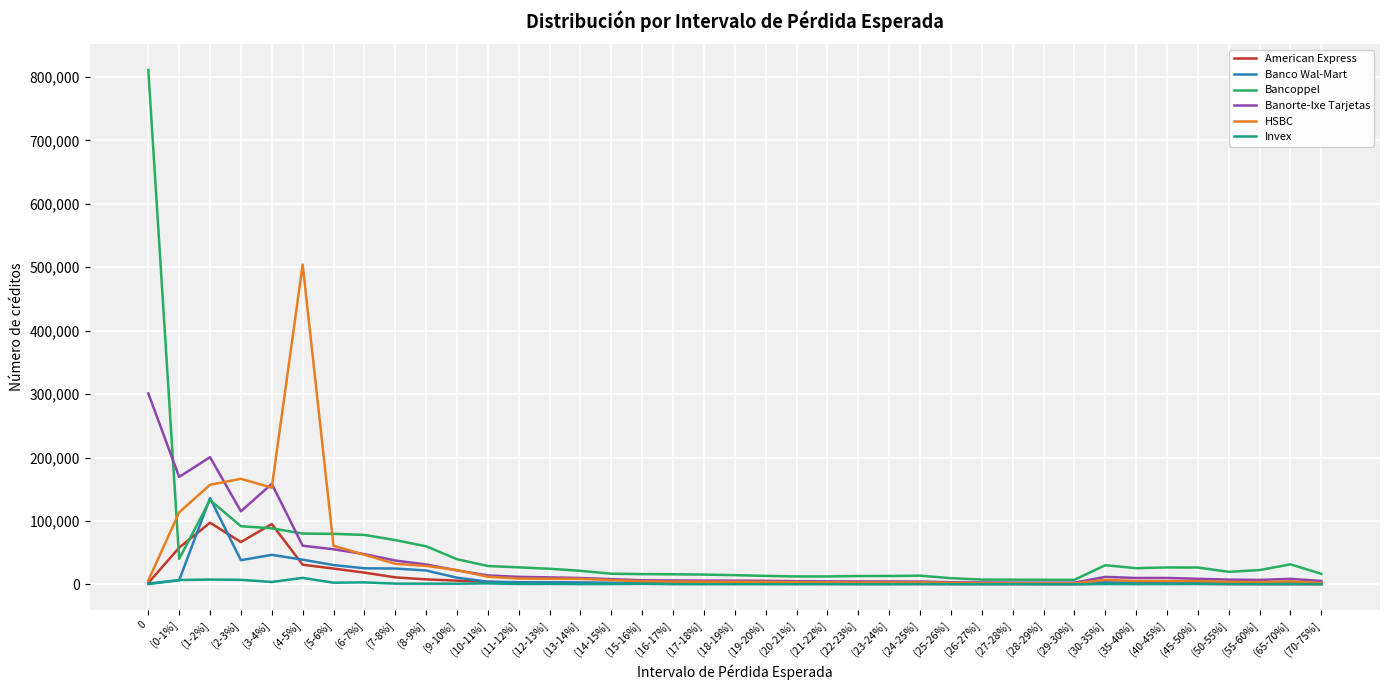

True or false: Bancoppel has more than 2 points higher than both neighbors.

True